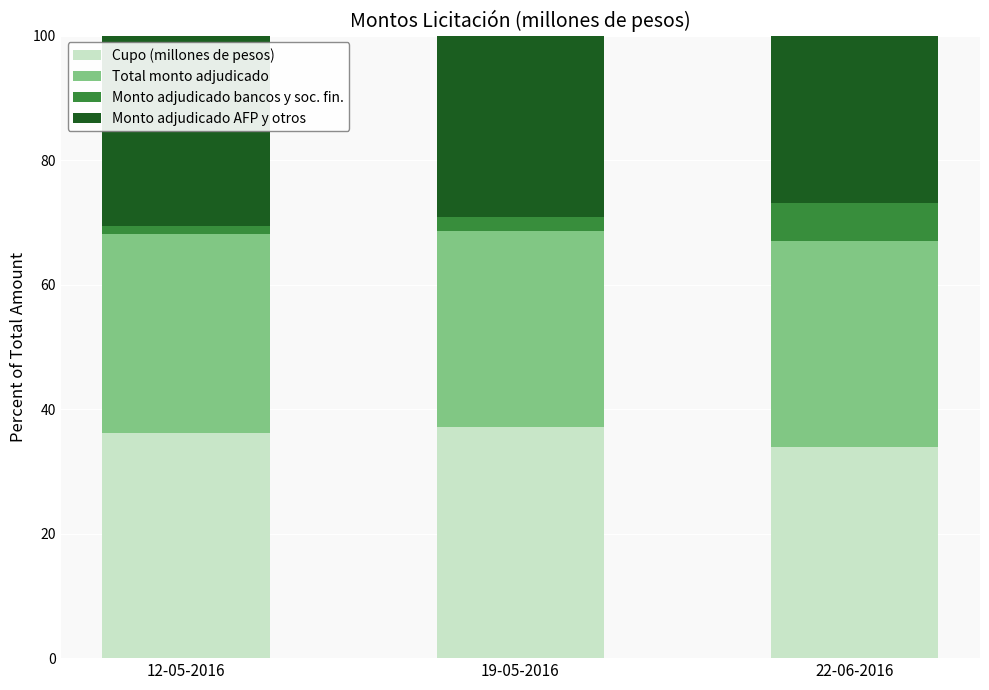

Reading left to right, what are the values for Cupo (millones de pesos)?

36.1	37.2	33.9